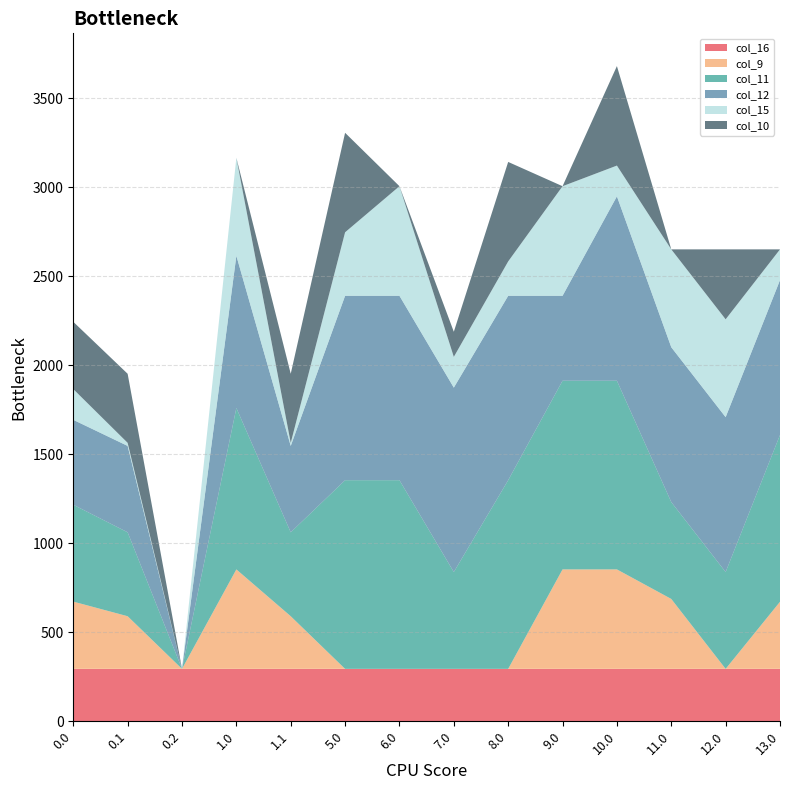

Reading left to right, what are all the values shown in this chart?

col_16: 294.5	294.5	294.5	294.5	294.5	294.5	294.5	294.5	294.5	294.5	294.5	294.5	294.5	294.5
col_9: 378.0	295.9	0.0	559.0	295.9	0.0	0.0	0.0	0.0	559.0	559.0	393.0	0.0	377.1
col_11: 544.3	471.7	0.0	907.0	471.7	1060.3	1060.3	544.3	1060.3	1060.3	1060.3	544.3	544.3	937.3
col_12: 477.2	485.4	0.0	855.2	485.4	1036.2	1036.2	1036.2	1036.2	477.2	1036.2	870.2	870.2	870.2
col_15: 172.8	17.3	0.0	550.8	17.3	357.0	615.9	172.8	193.2	615.9	172.8	549.9	549.9	172.8
col_10: 378.0	388.1	0.0	0.0	388.1	559.0	0.0	141.2	559.0	0.0	559.0	0.0	393.0	0.0